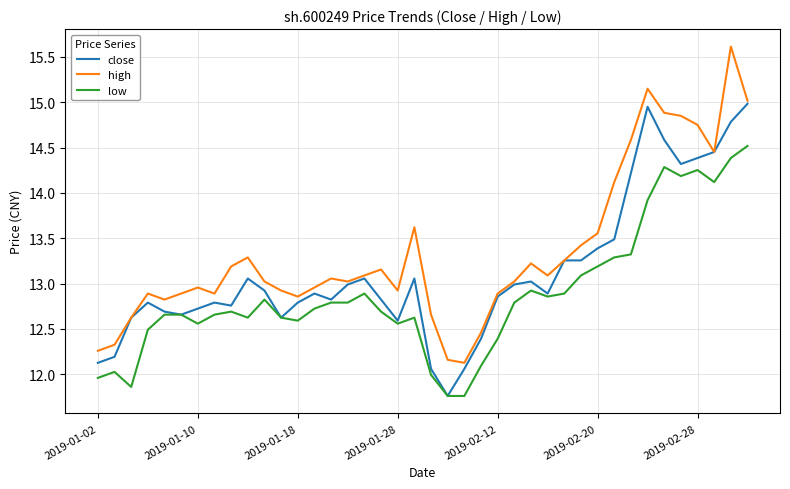

True or false: low and high intersect in this chart.

False